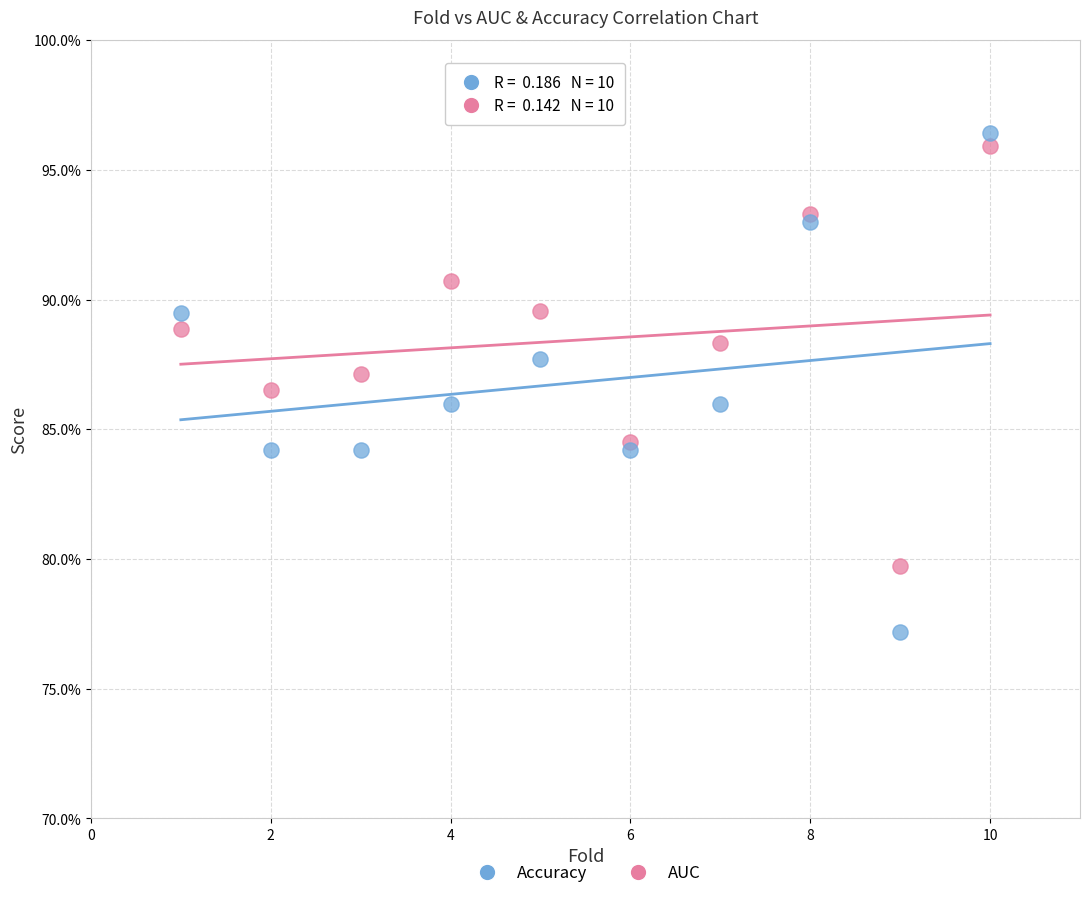

Which series has the widest spread of Y values?

Accuracy